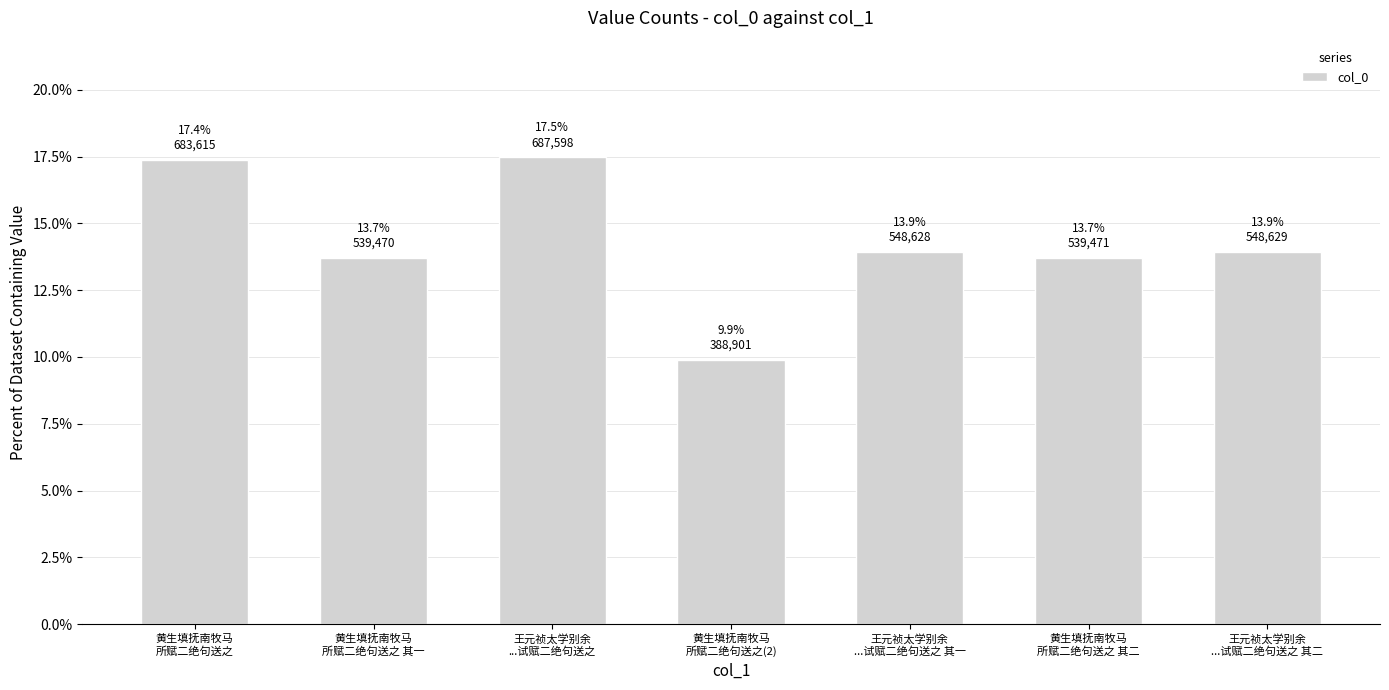

What is the difference between the second highest and second lowest values?

3.7